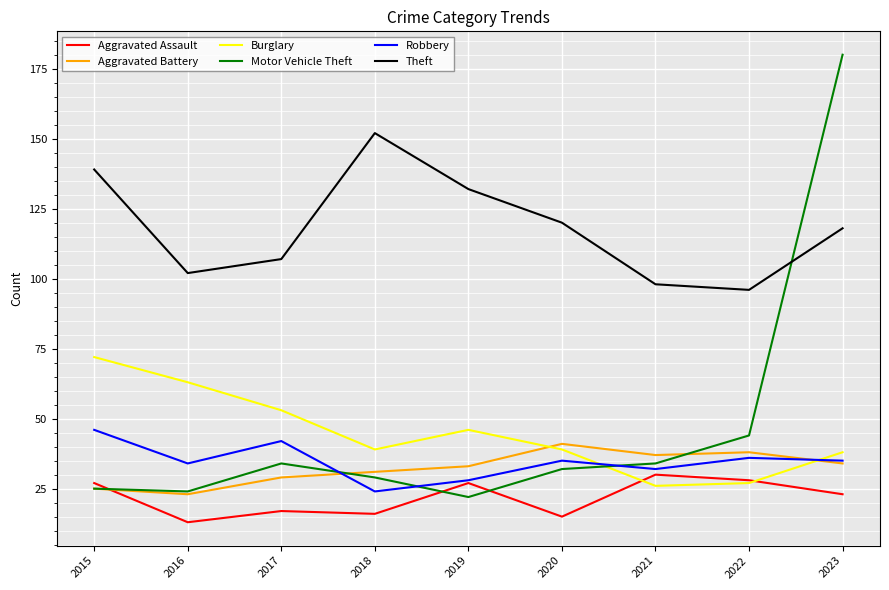

True or false: Aggravated Assault has a value of 23 at 2016.

False